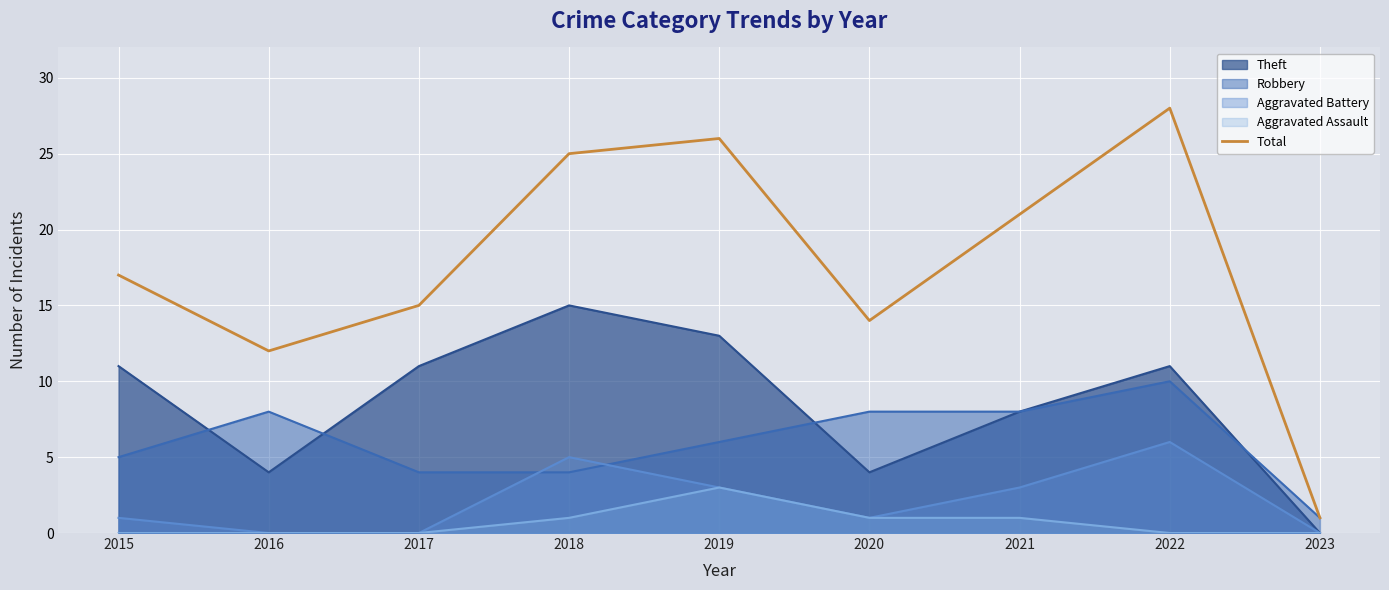

List the labels in order of value, largest first.

2022, 2019, 2018, 2021, 2015, 2017, 2020, 2016, 2023